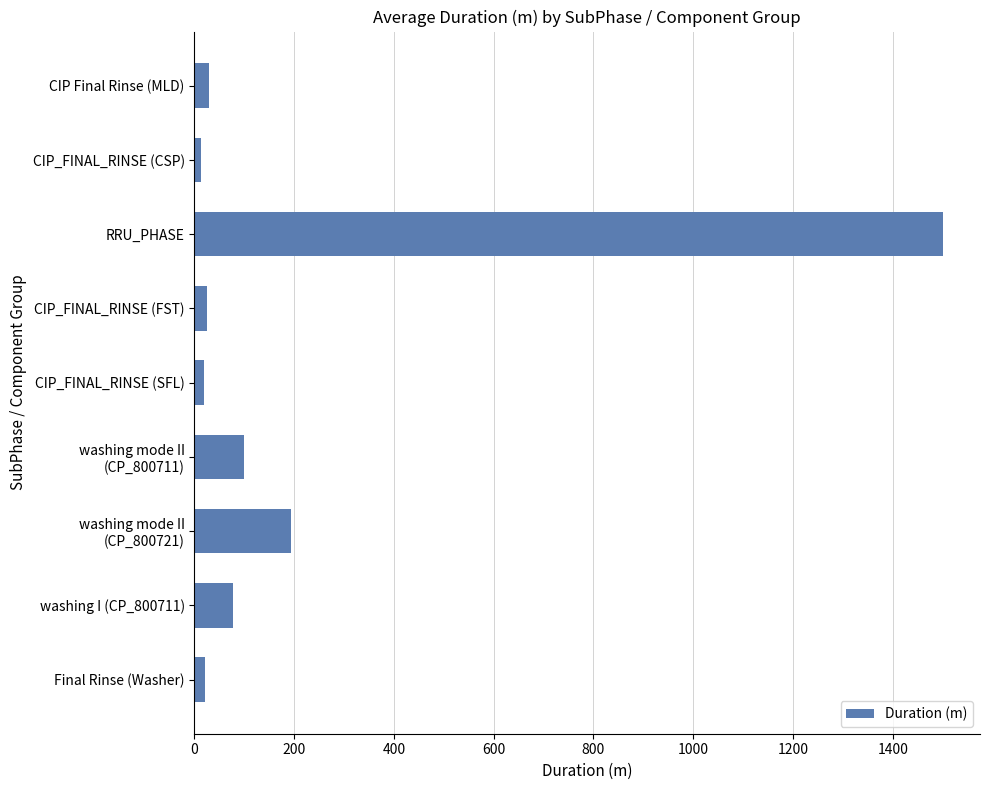

What is the average value?

220.0